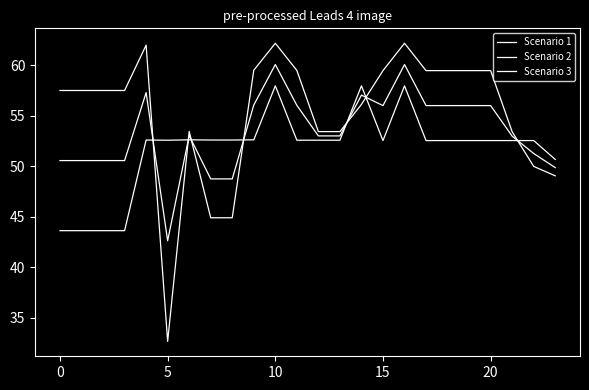

At which category is the sum across all series the highest?

10